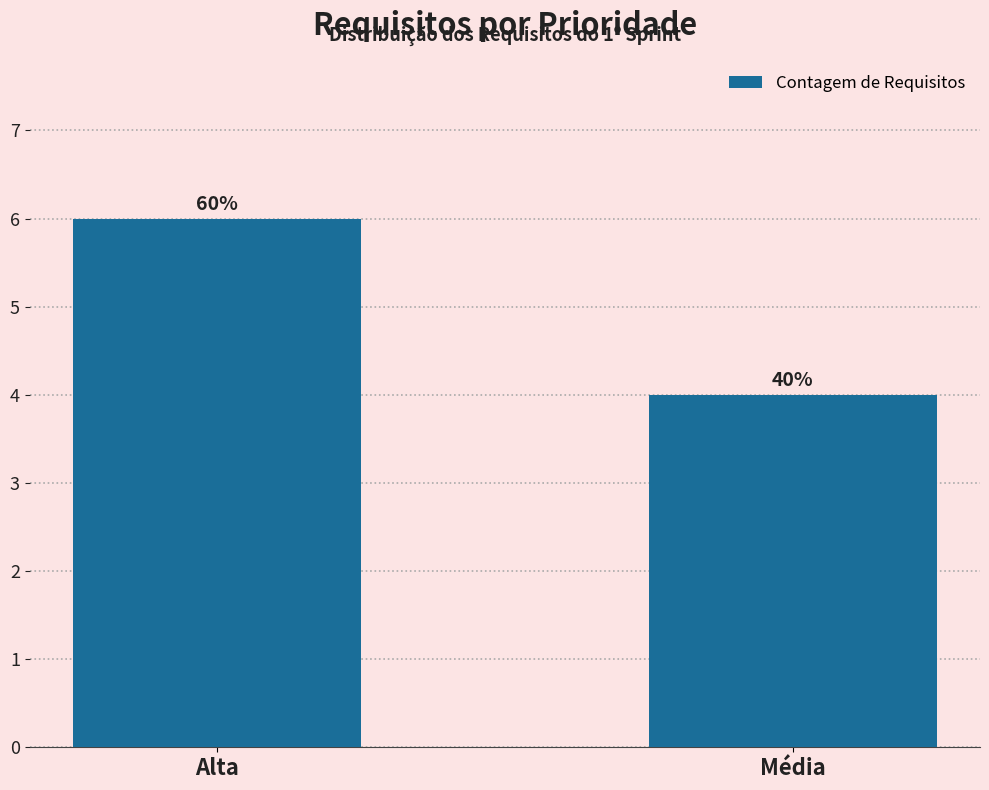

Rank the categories by value from highest to lowest.

Alta, Média